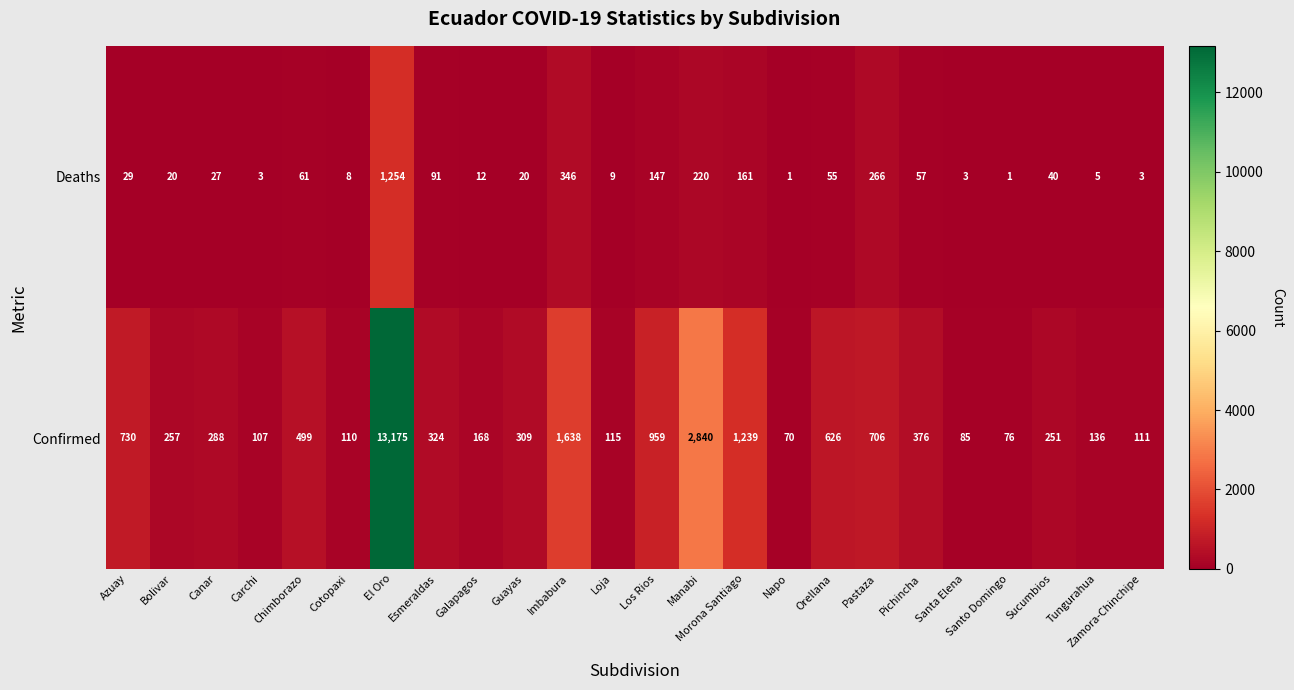

Is it true that Deaths equals 62 at Pastaza?

False